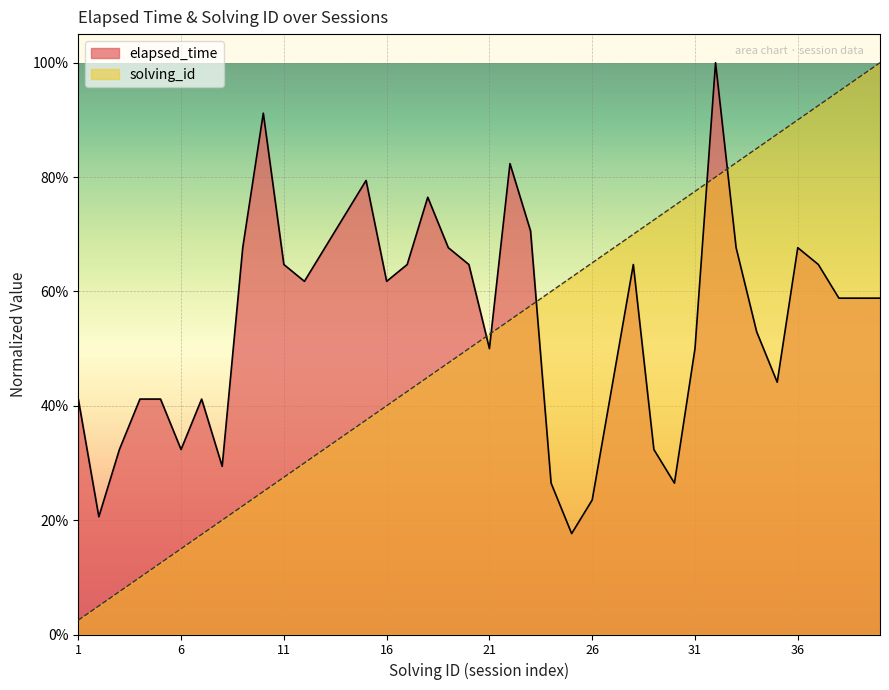

What are all the series names shown in the legend?

elapsed_time, solving_id